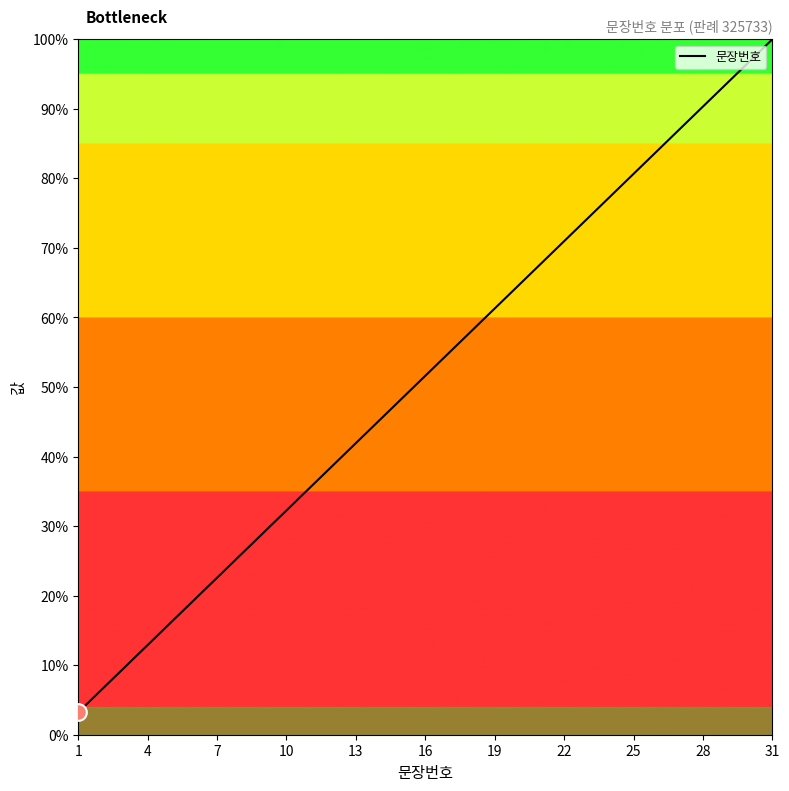

What is the greatest value displayed?

100.0